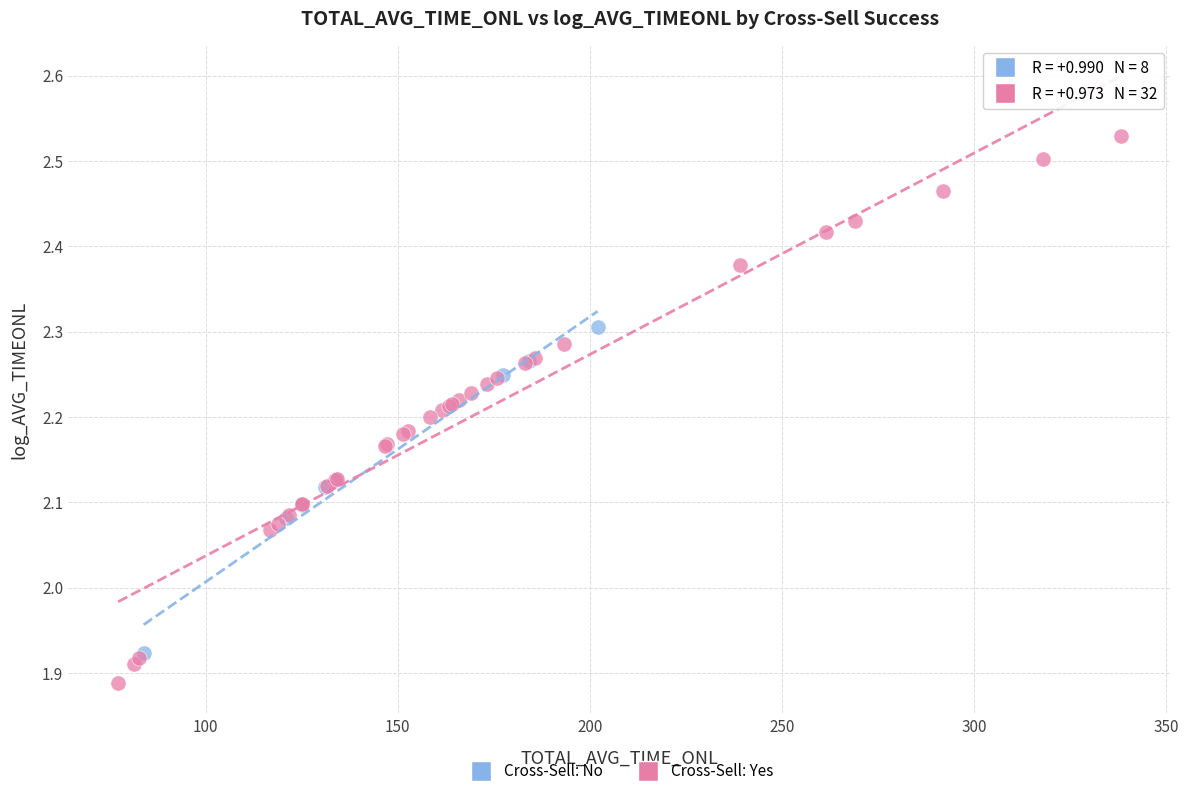

Which series reaches the minimum Y coordinate?

Cross-Sell: Yes